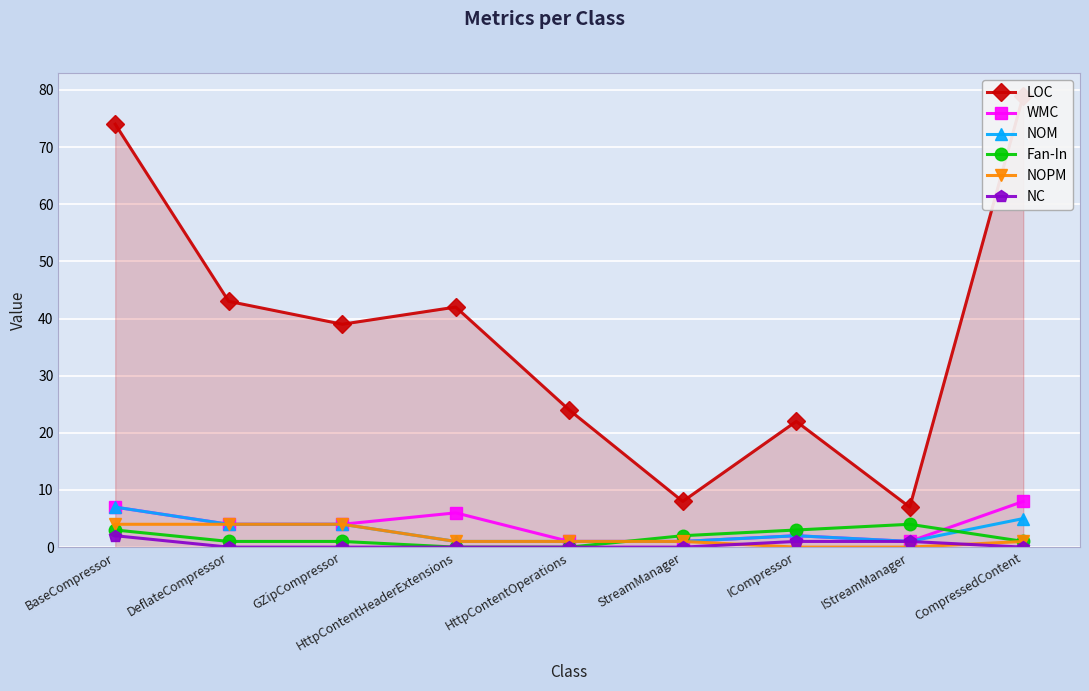

What is the difference between the maximum and minimum values in the NC series?

2